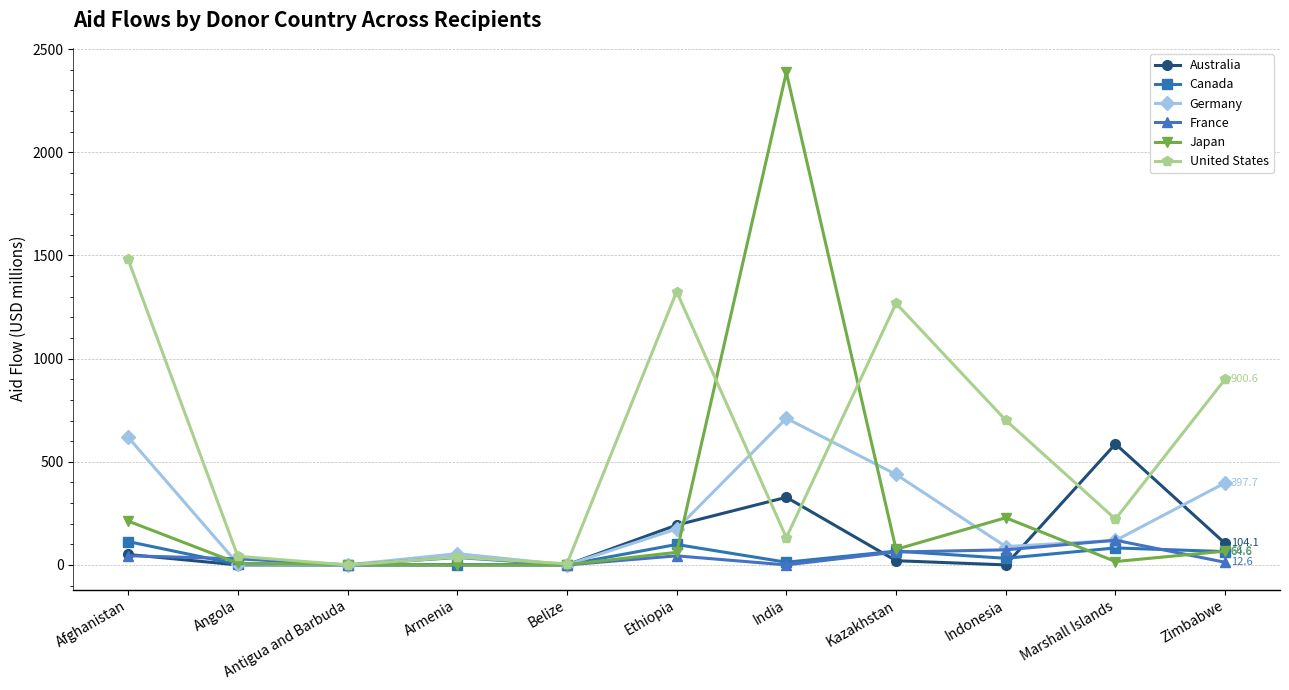

True or false: Germany has more than 0 interior local peaks.

True